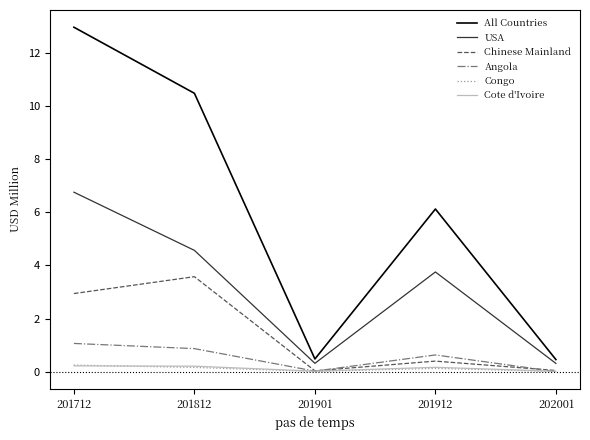

True or false: USA has a value of 0.3 at 202001.

True